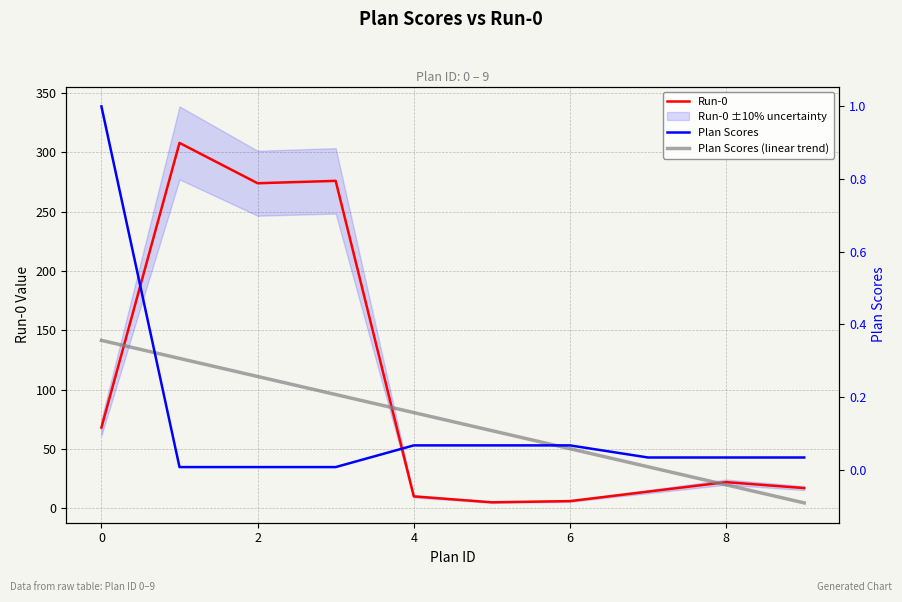

Reading left to right, transcribe all the data shown in this chart.

Run-0: 68.0	308.0	274.0	276.0	10.0	5.0	6.0	14.0	22.0	17.0
Plan Scores: 1.0	0.0	0.0	0.0	0.1	0.1	0.1	0.0	0.0	0.0
Plan Scores (linear trend): 0.4	0.3	0.3	0.2	0.2	0.1	0.1	0.0	-0.0	-0.1